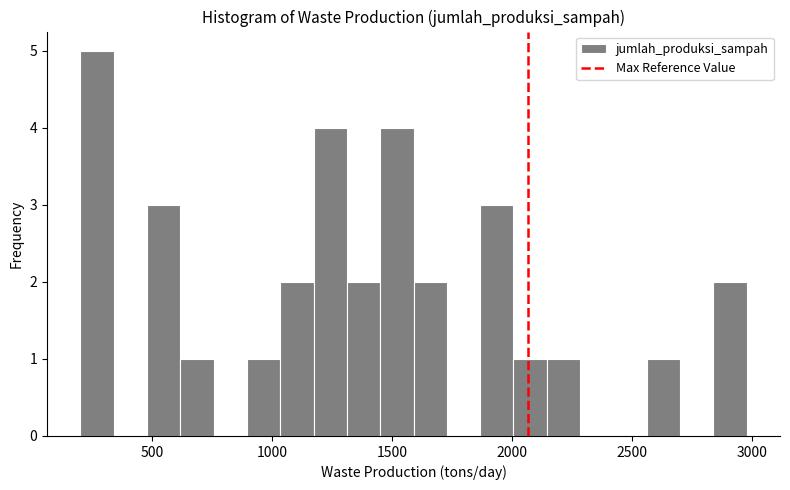

Read against the x-axis, roughly where is the centre of the tallest bar?

250